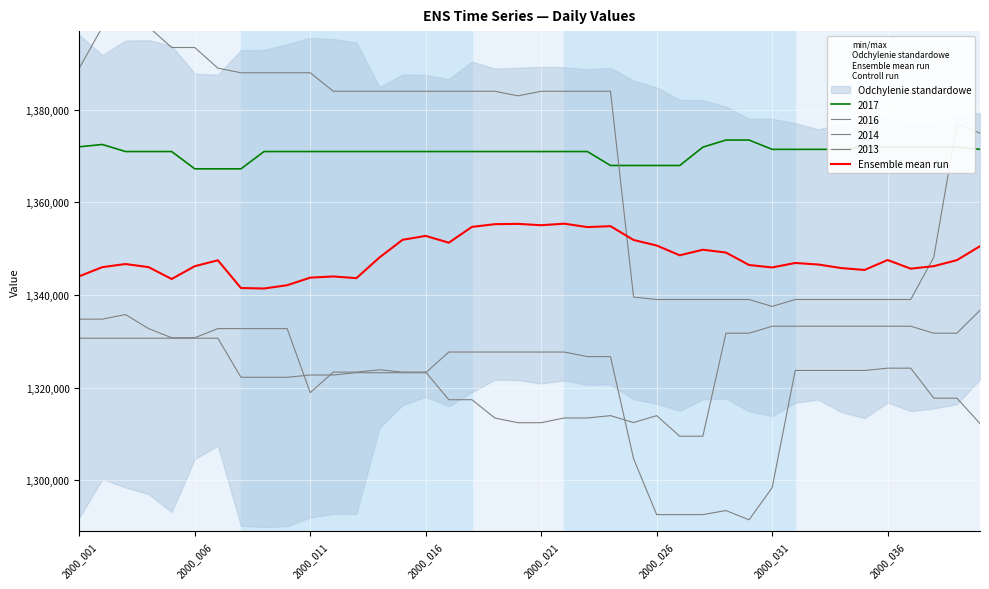

How many lines are shown in the chart?

1